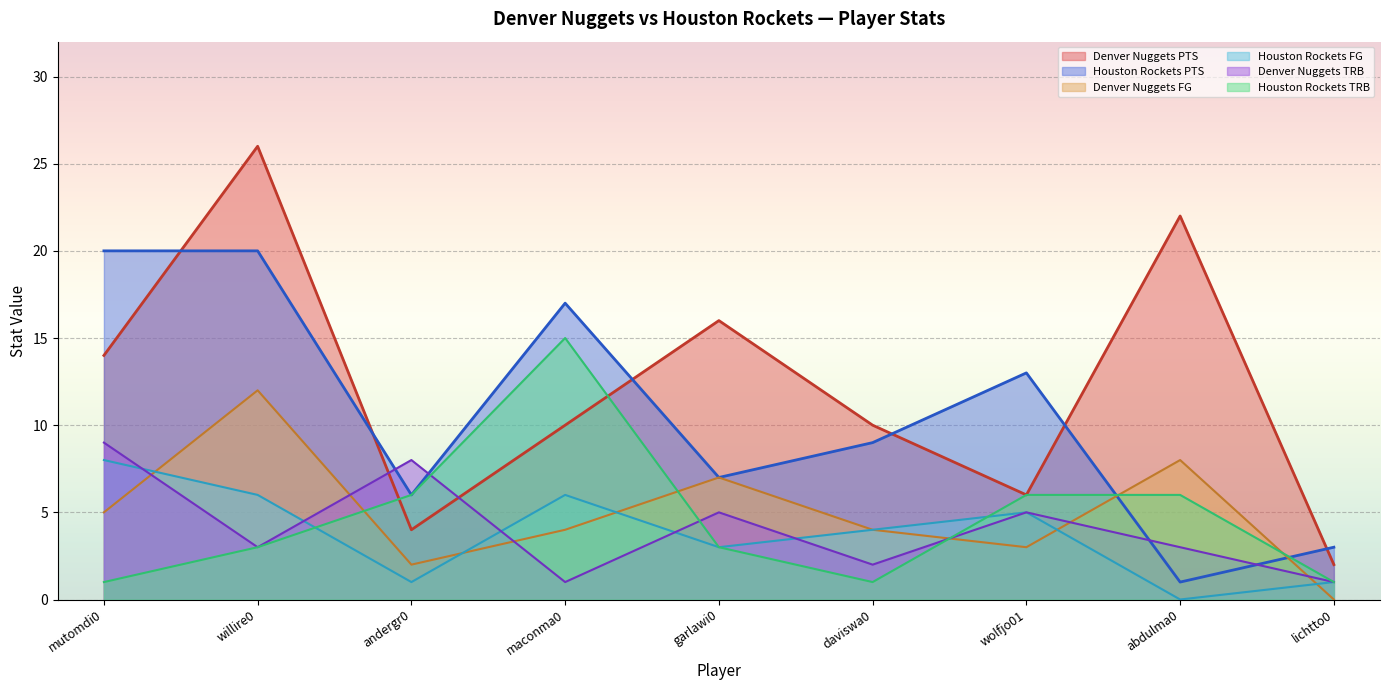

What is the sum of the values at daviswa0 and mutomdi0?

24